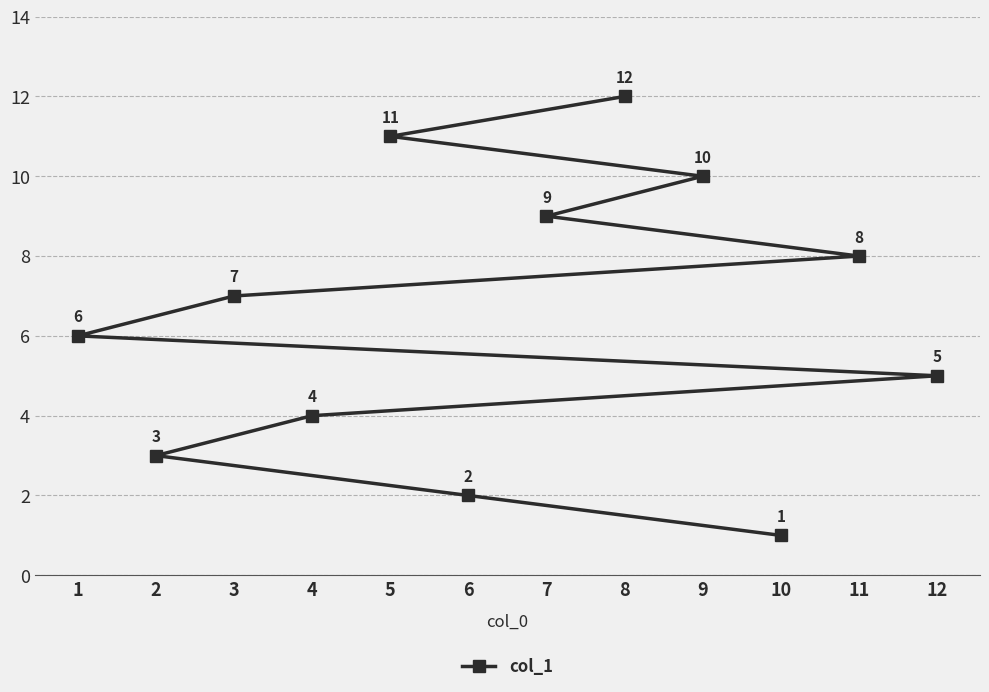

What is the value of the 5th point from the left?

11